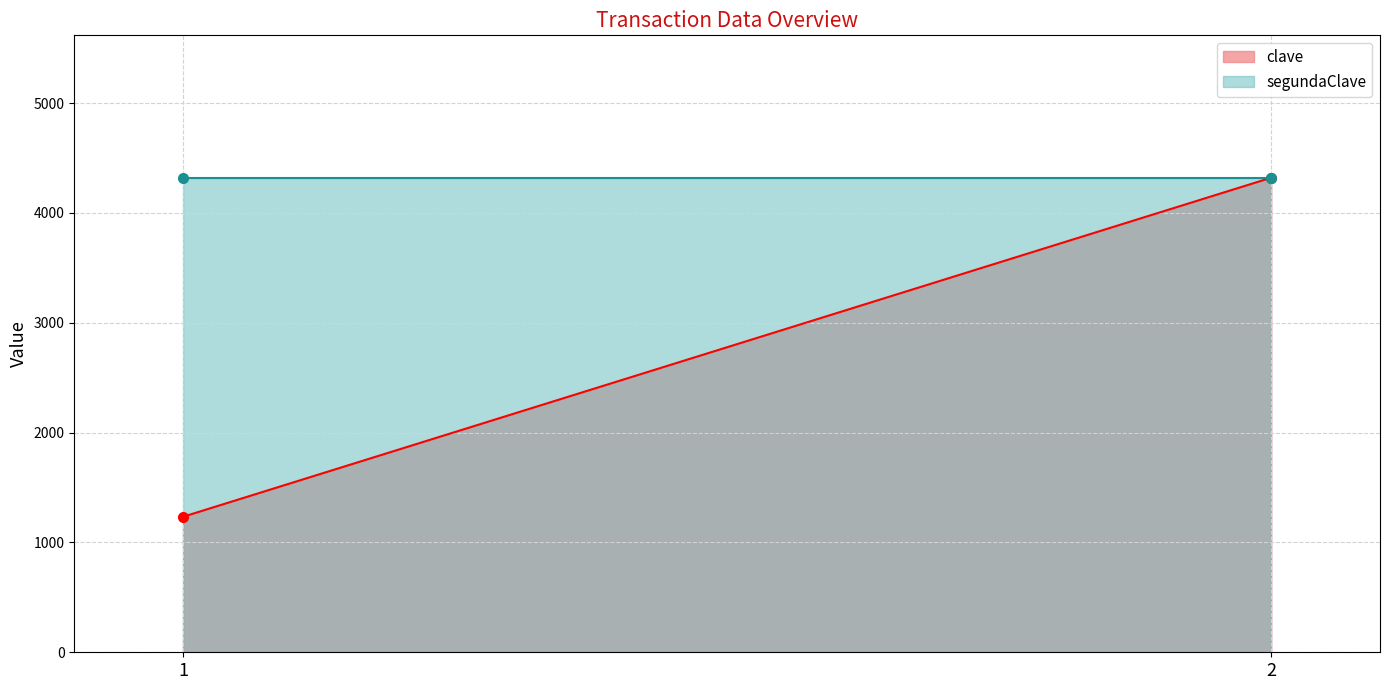

Reading left to right, list all the values displayed in this chart.

clave: 1=1234	2=4321
segundaClave: 1=4321	2=4321